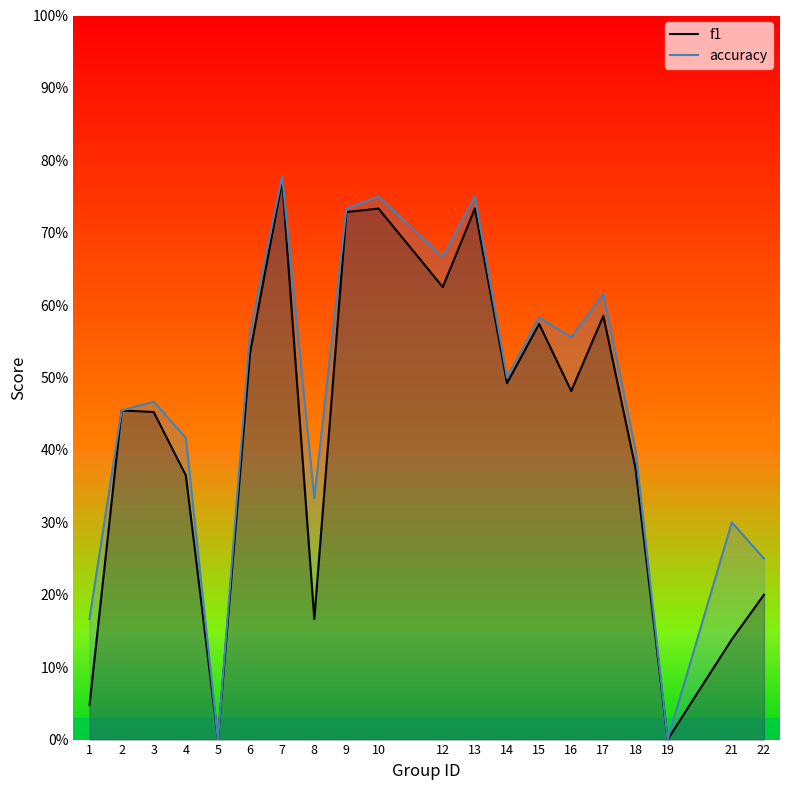

Reading left to right, extract all data points from this chart.

f1: 0.0	0.5	0.5	0.4	0.0	0.5	0.8	0.2	0.7	0.7	0.6	0.7	0.5	0.6	0.5	0.6	0.4	0.0	0.1	0.2
accuracy: 0.2	0.5	0.5	0.4	0.0	0.6	0.8	0.3	0.7	0.8	0.7	0.8	0.5	0.6	0.6	0.6	0.4	0.0	0.3	0.2